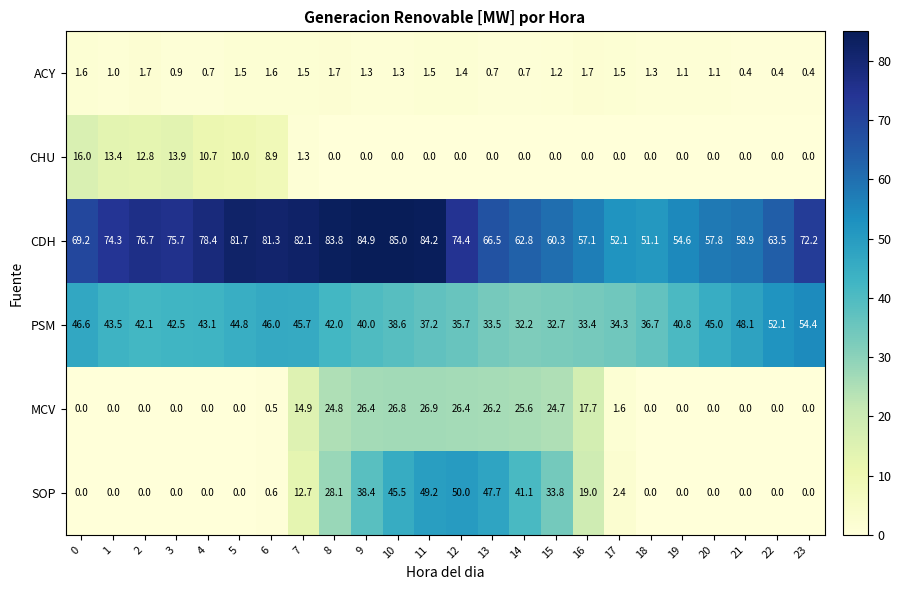

Rank the series by their maximum value, from lowest to highest.

ACY, CHU, MCV, SOP, PSM, CDH